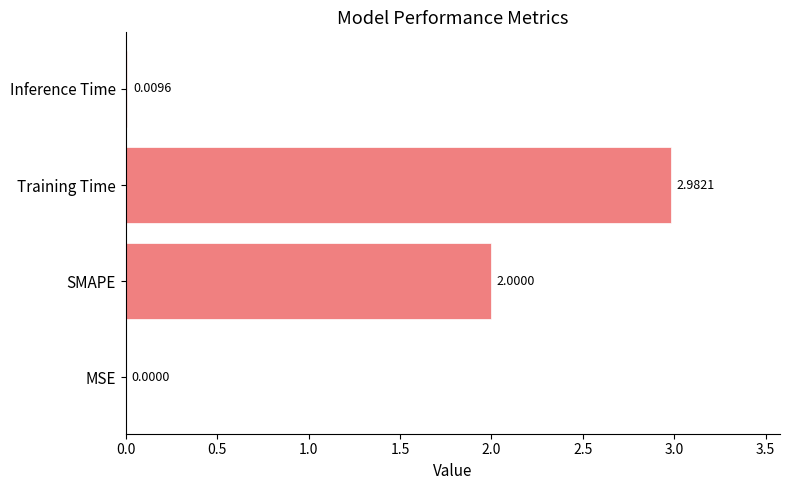

Which has a higher value, MSE or SMAPE?

SMAPE